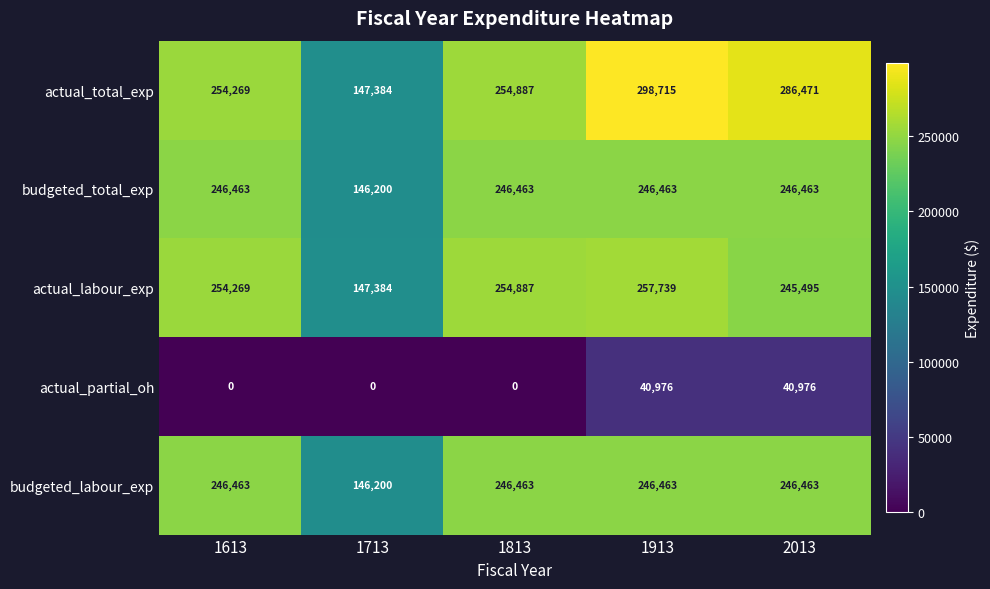

How many data points does each series have?

5